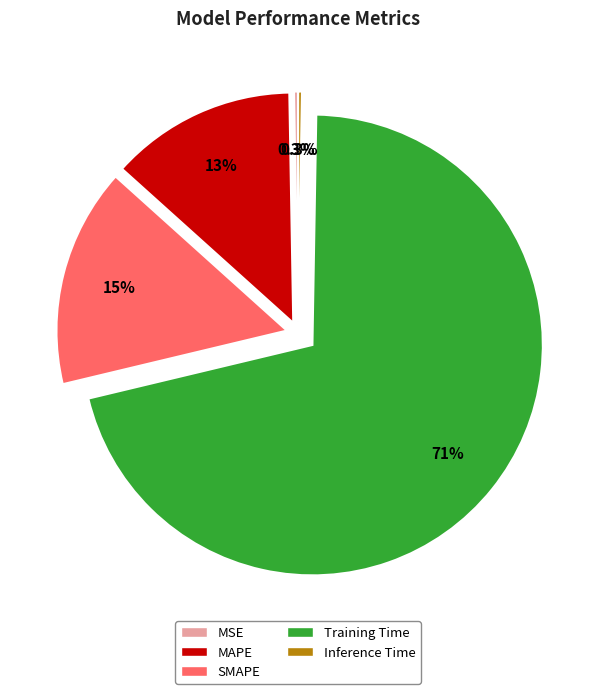

What percentage is the MAPE slice, to the nearest percent?

13%